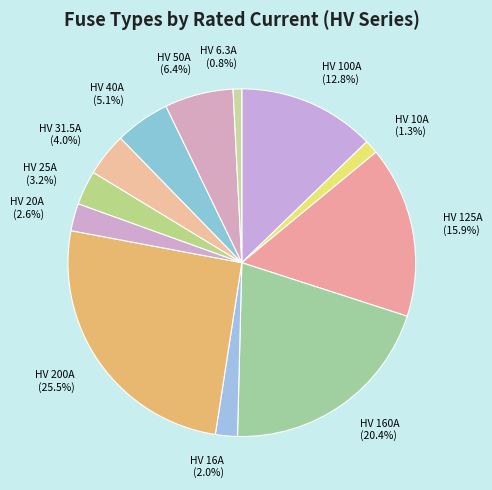

Which category has the biggest portion of the pie?

HV 200A